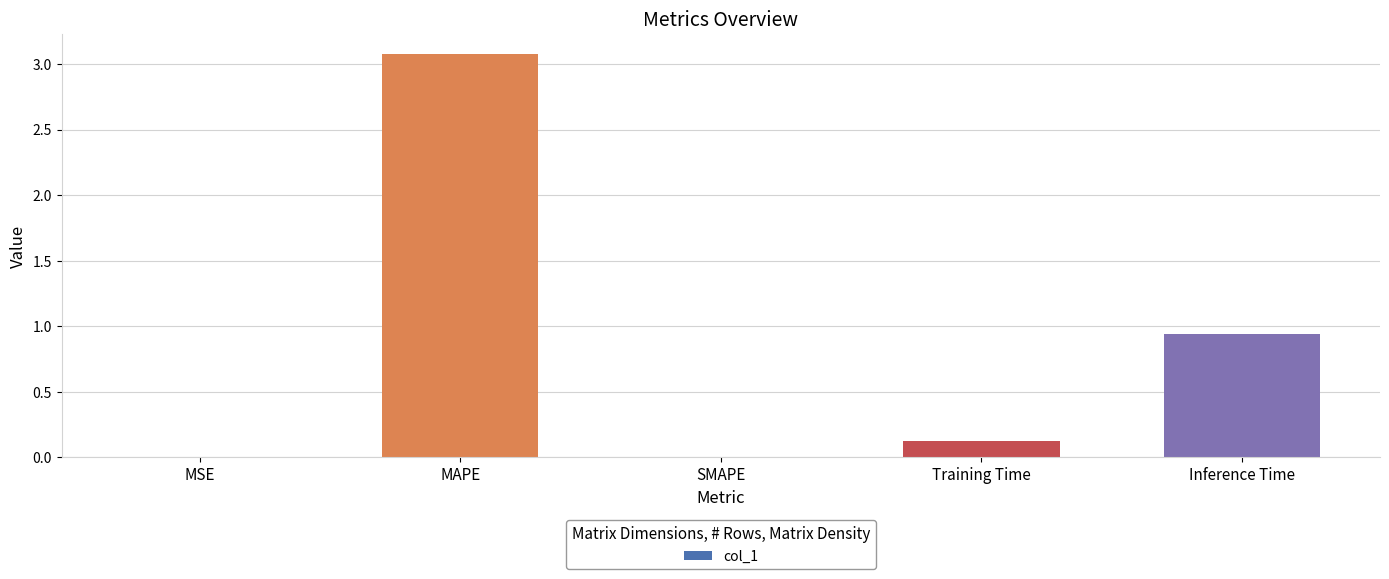

Does the chart contain stacked bars?

No